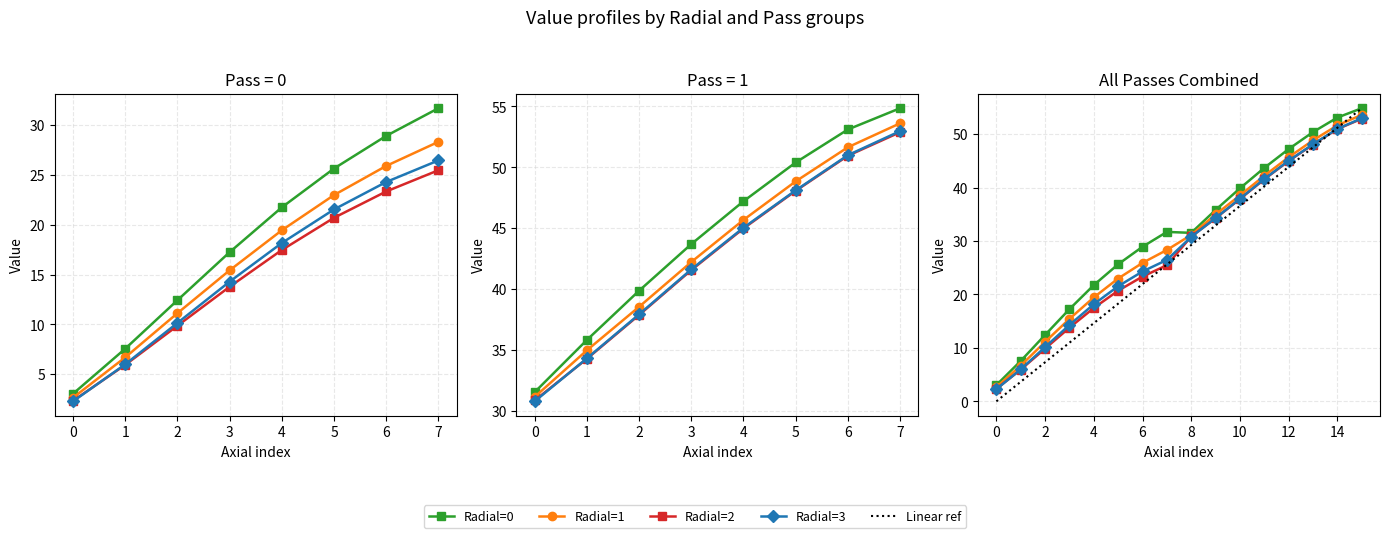

Between 11 and 0, which is larger?

11